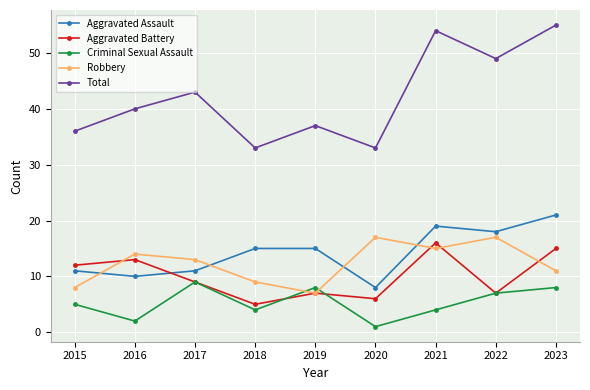

What is the value of the Robbery point at the 9th from the left?

11